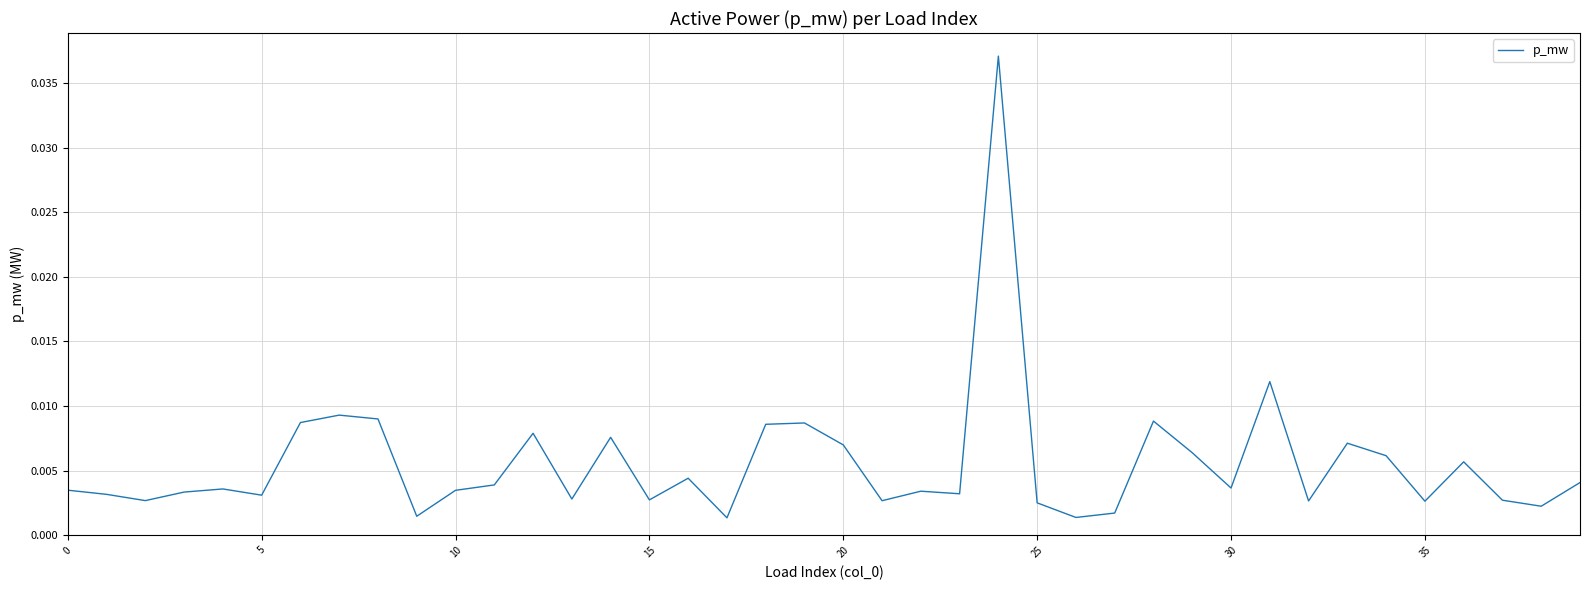

Does the chart have visible grid lines?

Yes